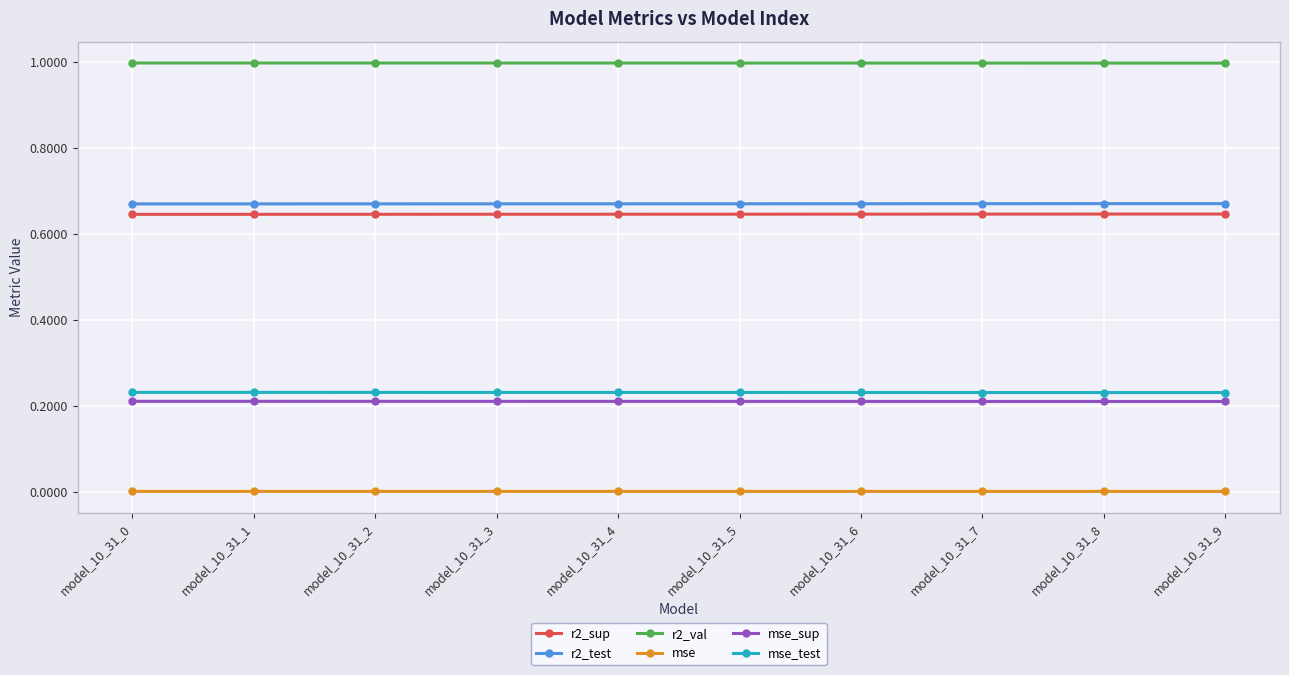

Is the value of mse_sup at model_10_31_2 greater than the value of r2_sup at model_10_31_5?

No